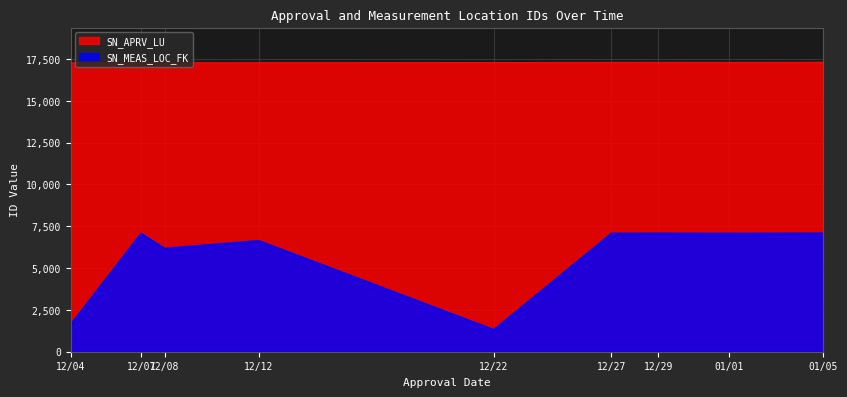

What is the average value of the SN_MEAS_LOC_FK series?

5675